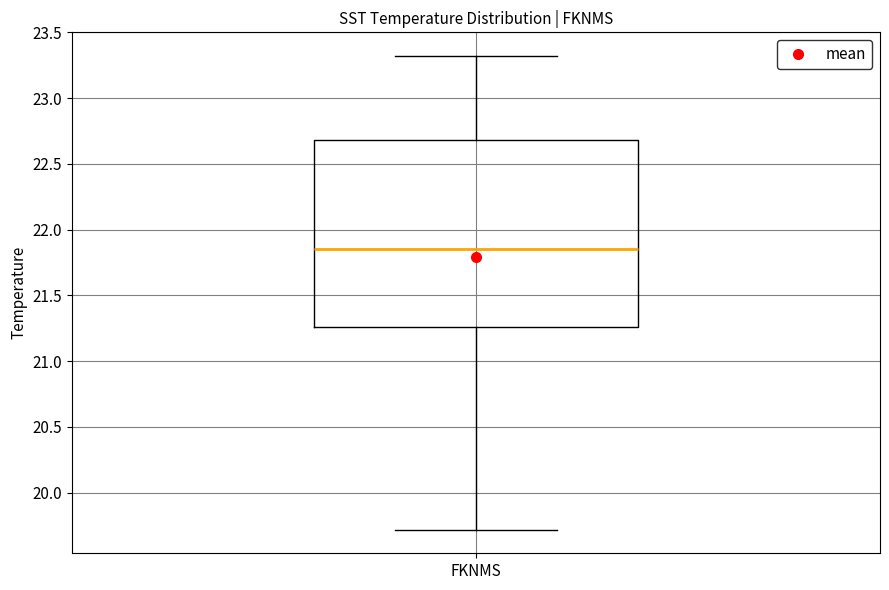

Where does the upper whisker of the box for FKNMS end on the y-axis? The values are not printed on the chart, so give them approximately, as read against the axis.

23.30